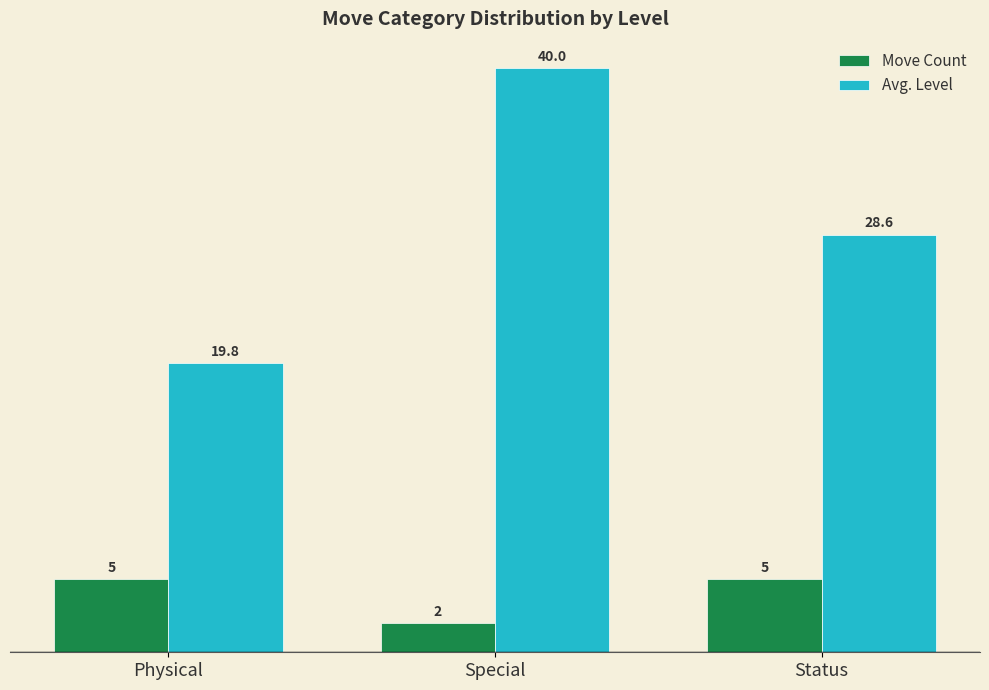

How many data points in Avg. Level are above 28?

2